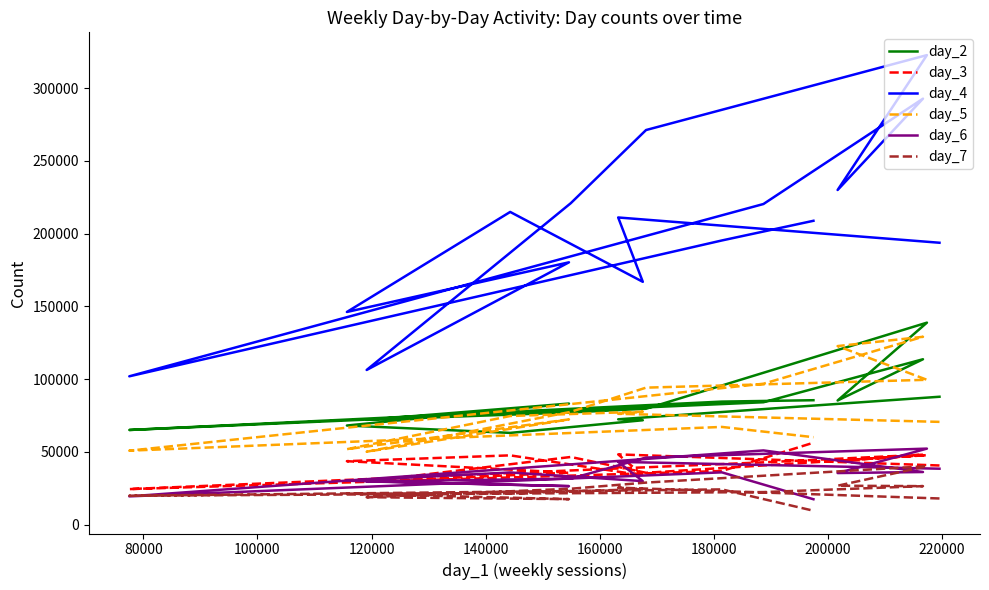

Where is the first local maximum for day_5?

100000